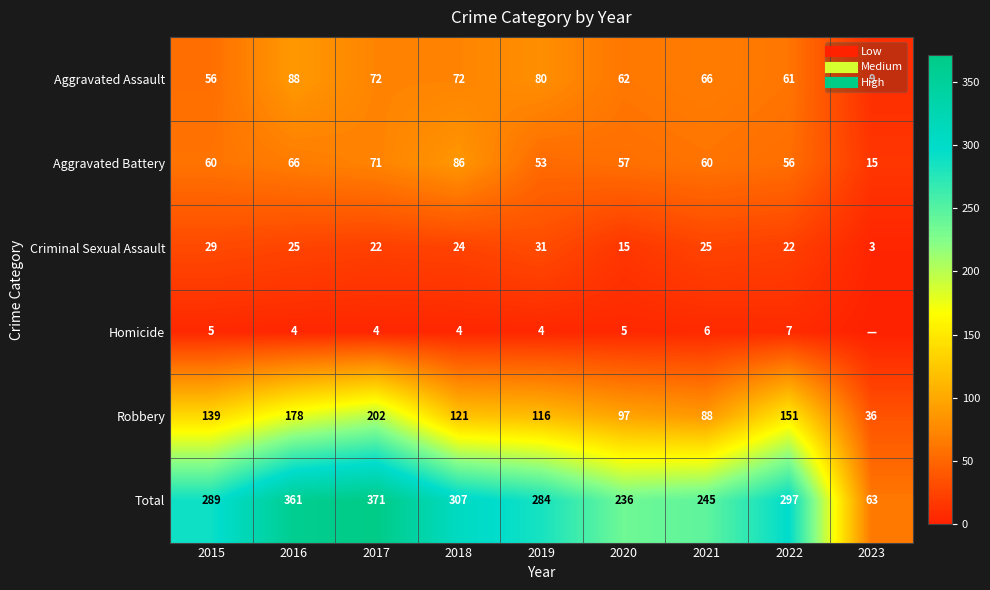

Which category has the highest value in the Robbery series?

2017